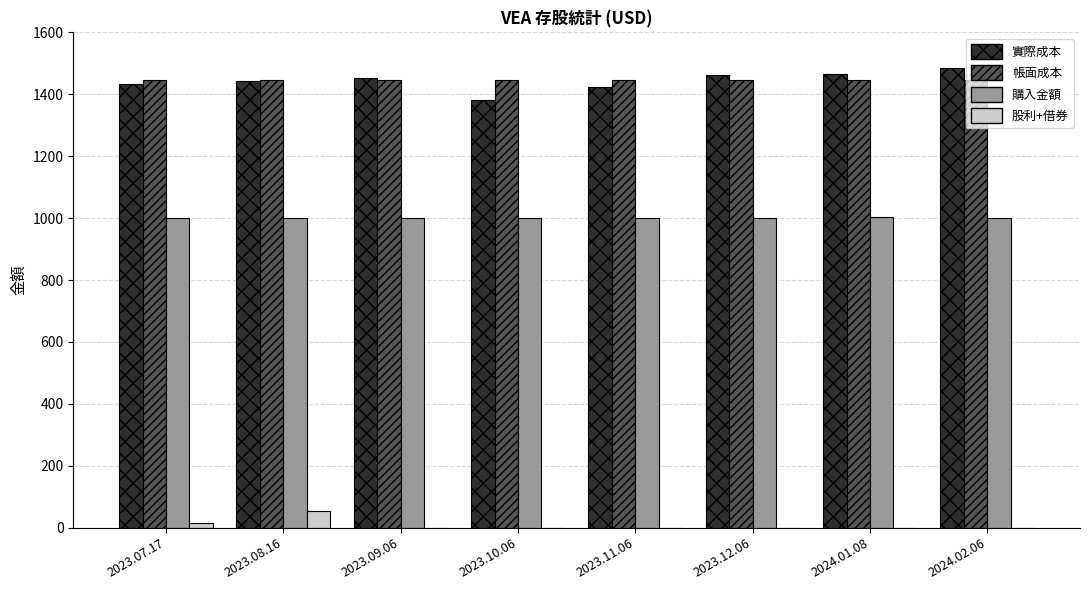

What is the total value across all series at 2023.09.06?

3898.6